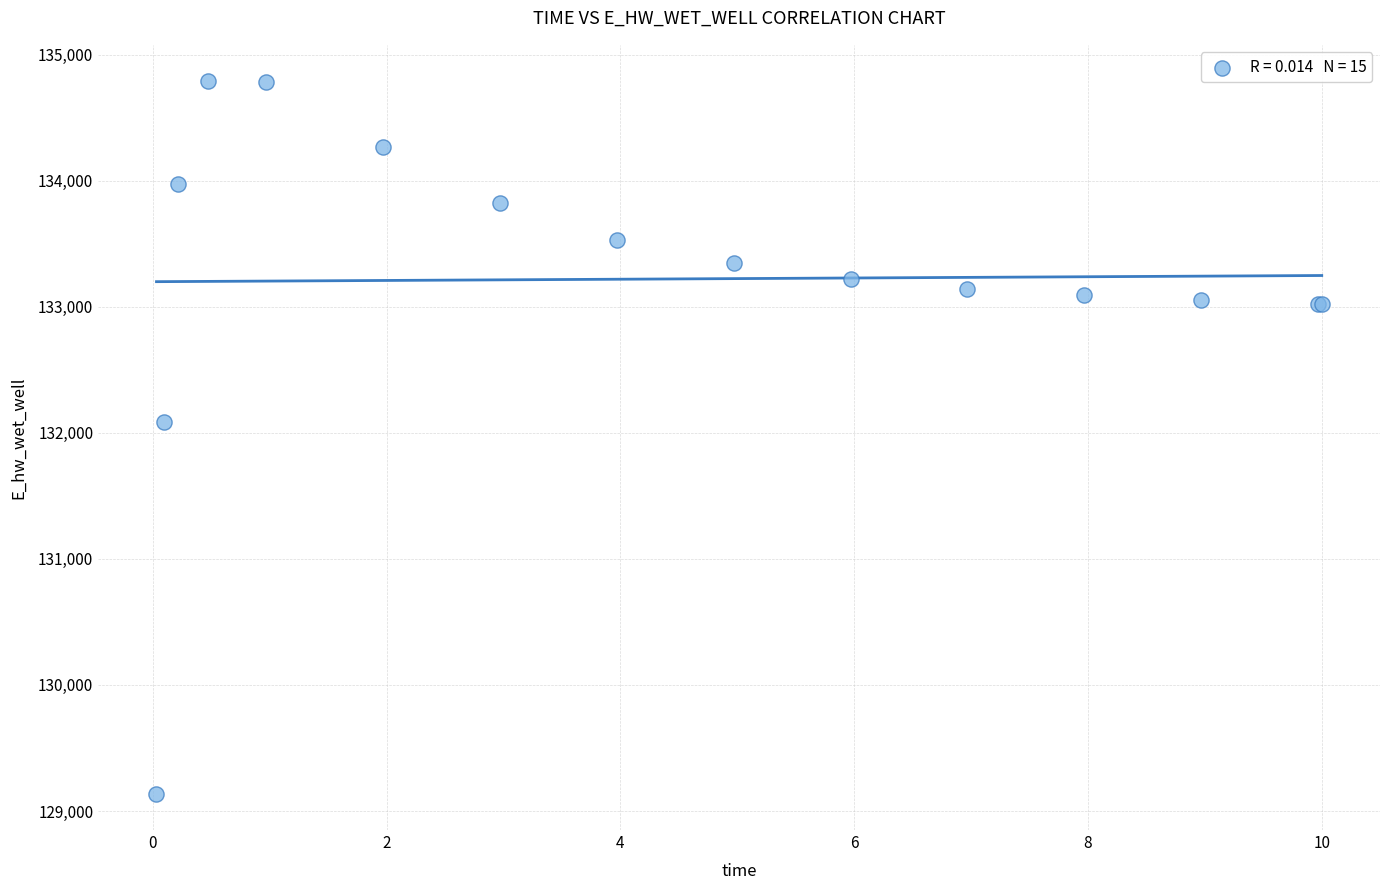

What Y value in the scatter plot is closest to 131962?

132086.3